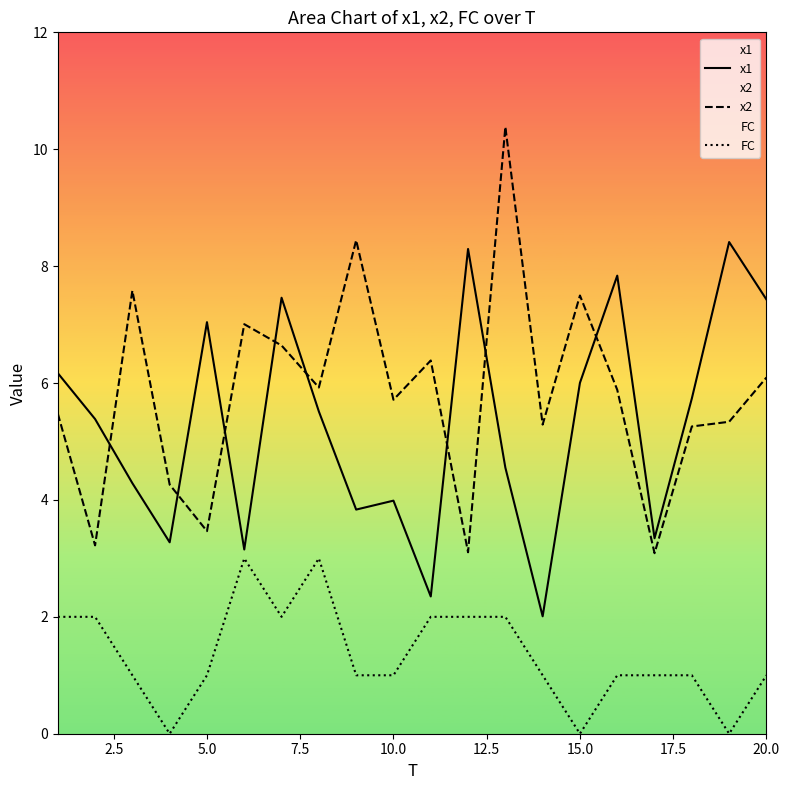

What are all the series names shown in the legend?

x1, x2, FC